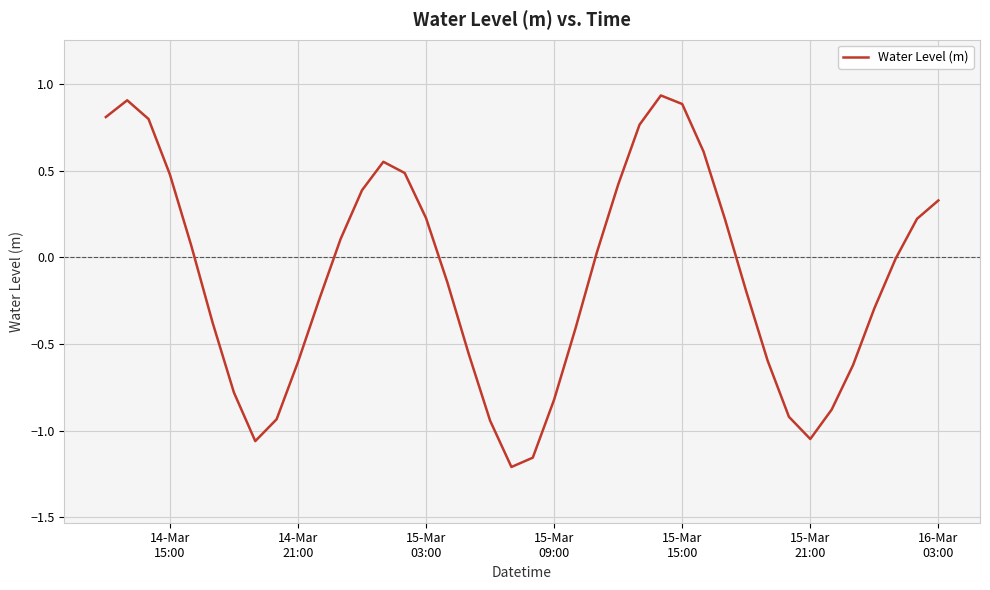

What is the difference between the maximum and minimum values?

2.1